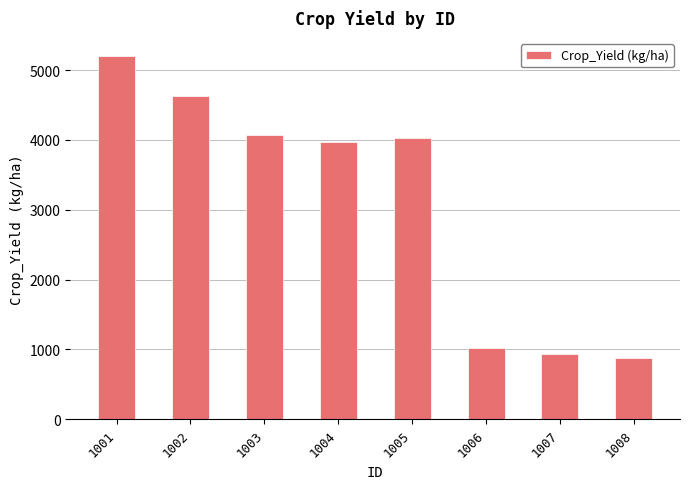

What is the change in value from 1001 to 1004?

-1226.4